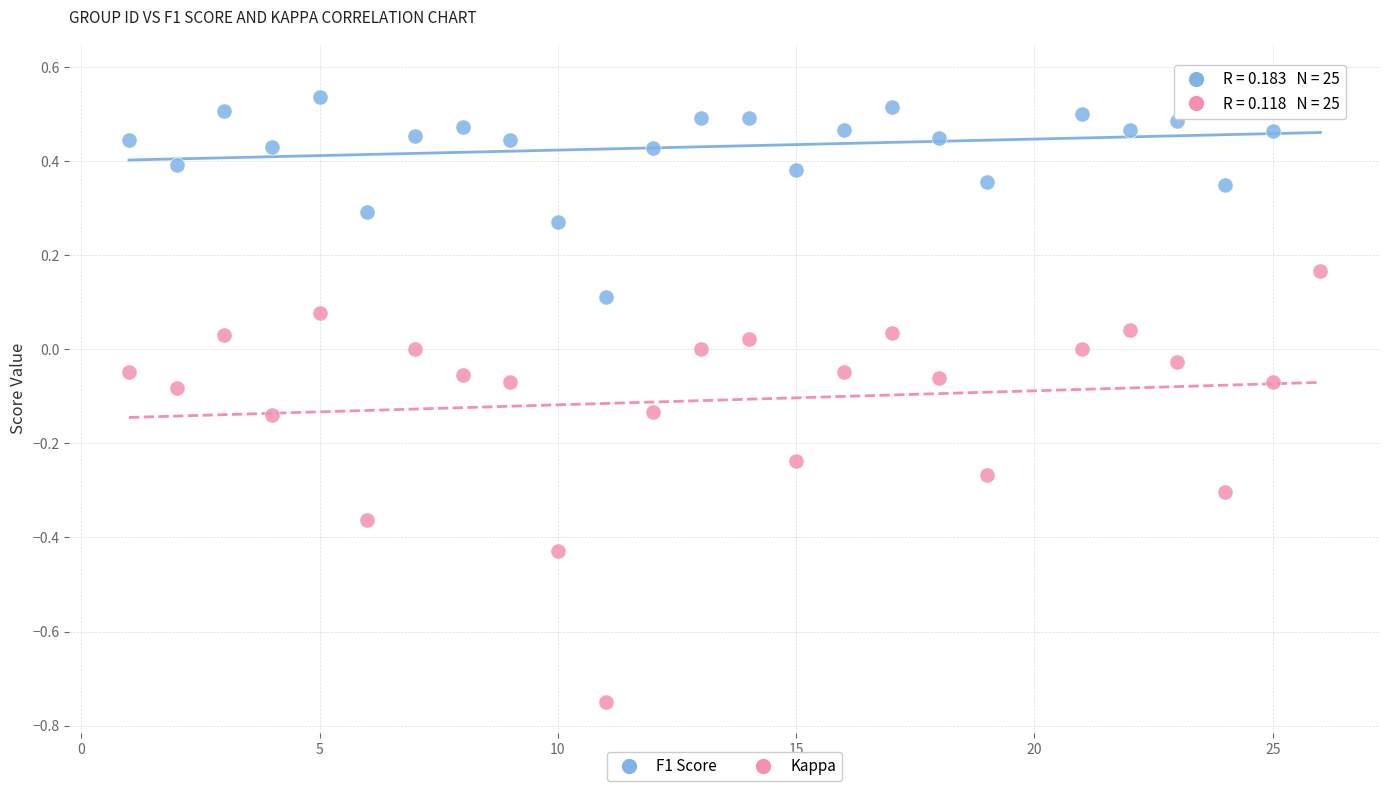

Which series has the widest spread of Y values?

Kappa